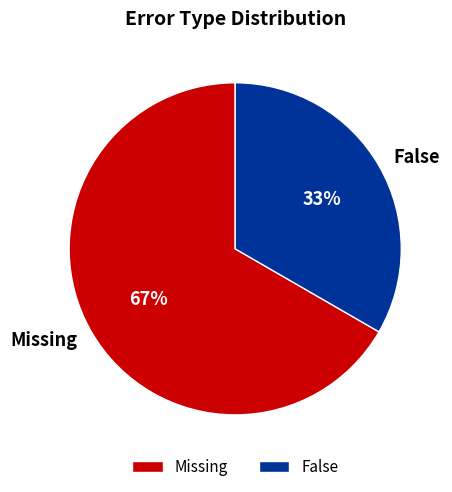

What is the ratio of the value at False to the value at Missing?

0.5